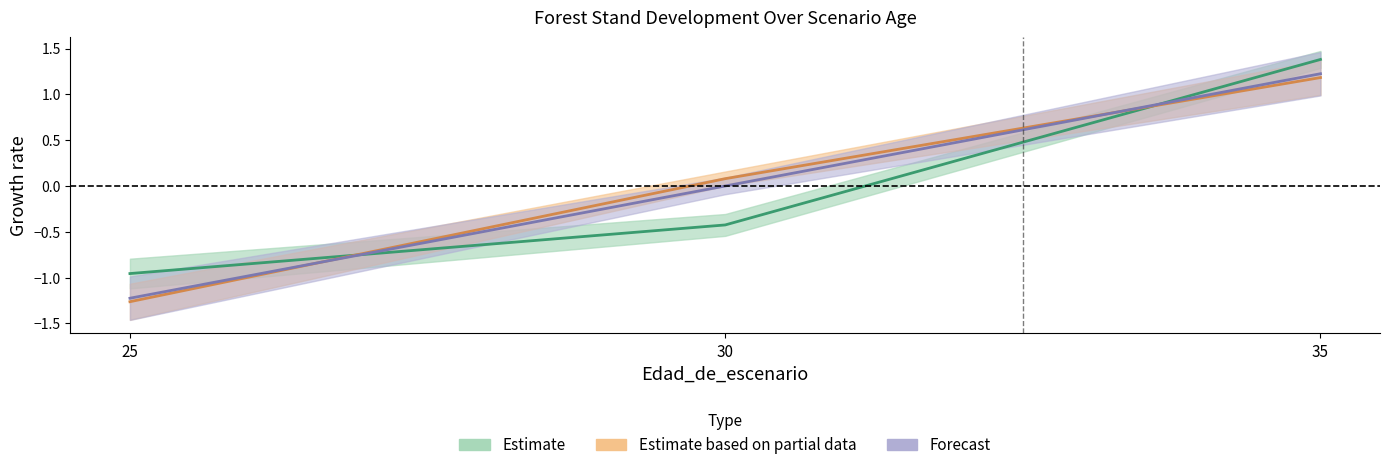

Does the chart display data point markers on the line(s)?

No